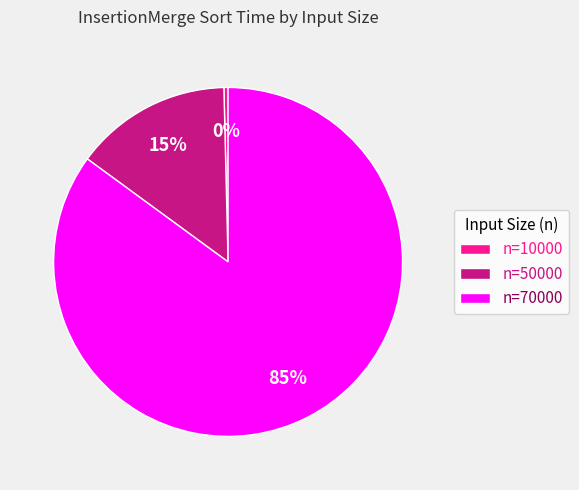

Is it true that n=70000 is 85% of the pie?

True